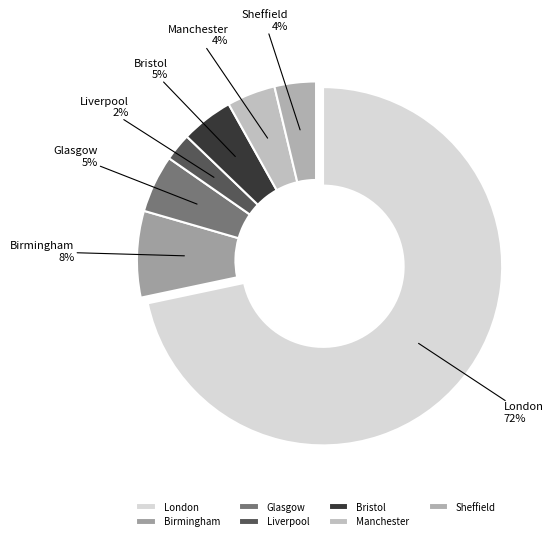

To the nearest percent, what is the average slice percentage?

14%